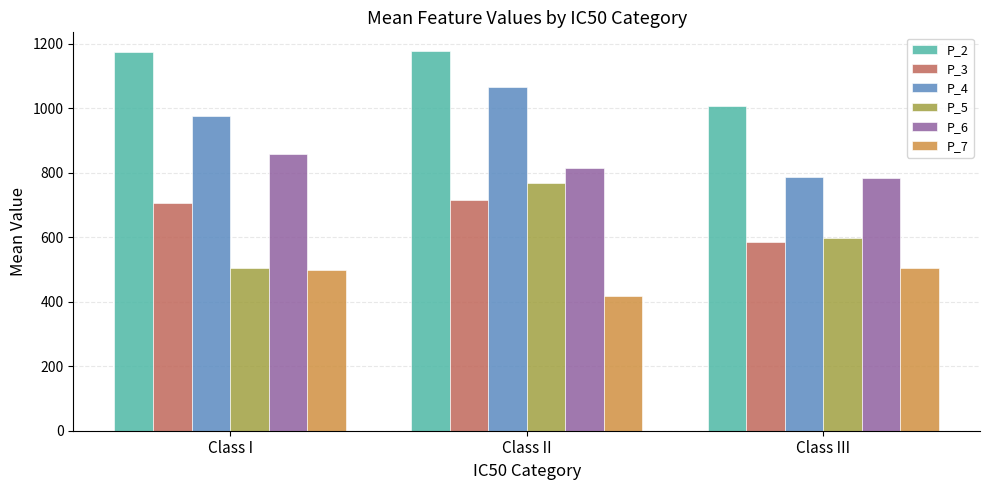

Where does the P_6 series first go above 814?

Class I